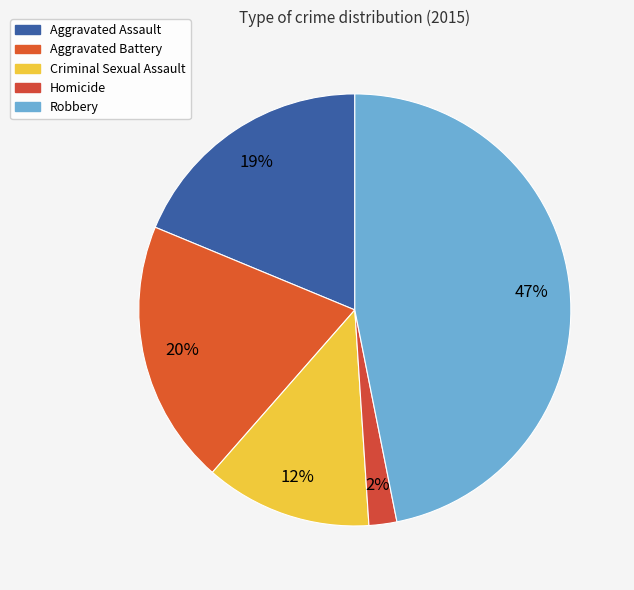

How many slices are in this pie chart?

5